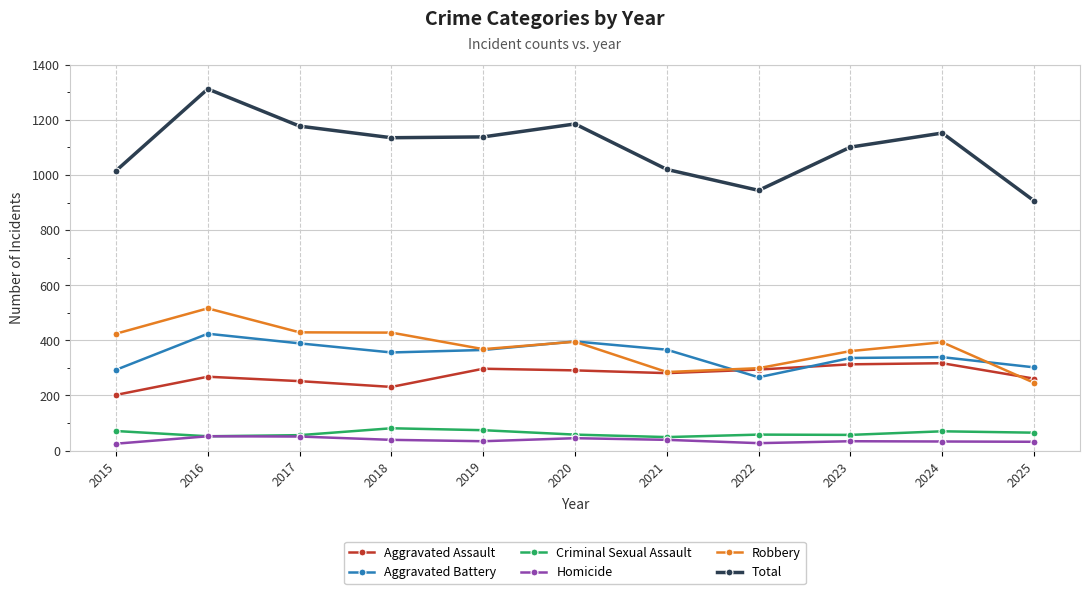

What is the value of the Homicide point at the 3rd from the left?

51